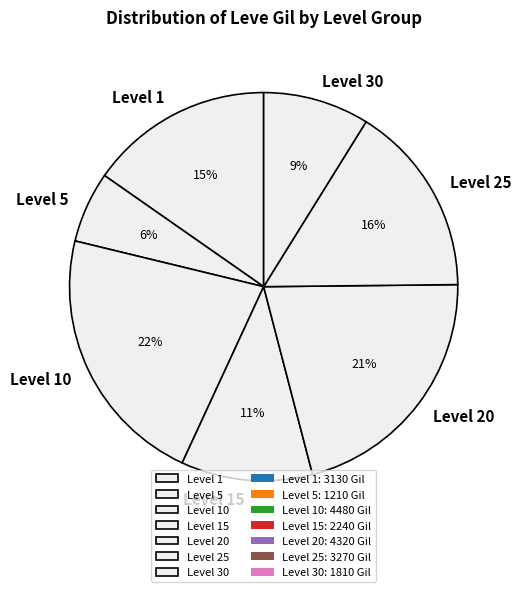

To the nearest percent, what is the difference between the largest and smallest slice percentages?

16%